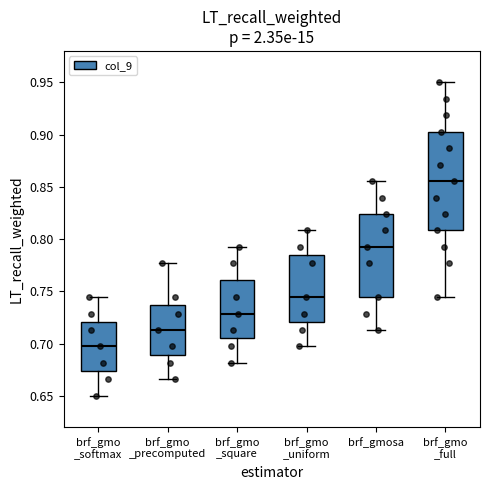

Reading left to right, read every box against the y-axis: the position of its median line, the range the box covers, and the ends of its whiskers. The values are not printed on the chart, so give them approximately, as read against the axis.

brf_gmo _softmax: median 0.695, box 0.675 to 0.720, whiskers 0.650 to 0.745
brf_gmo _precomputed: median 0.715, box 0.690 to 0.735, whiskers 0.665 to 0.775
brf_gmo _square: median 0.730, box 0.705 to 0.760, whiskers 0.680 to 0.795
brf_gmo _uniform: median 0.745, box 0.720 to 0.785, whiskers 0.695 to 0.810
brf_gmosa: median 0.795, box 0.745 to 0.825, whiskers 0.715 to 0.855
brf_gmo _full: median 0.855, box 0.810 to 0.905, whiskers 0.745 to 0.950